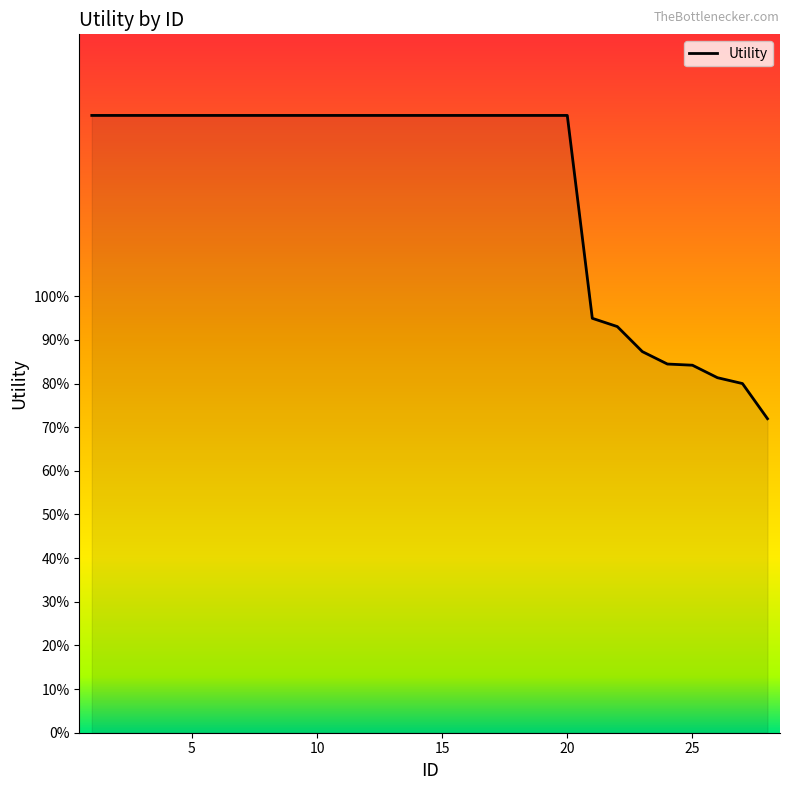

Which label corresponds to the largest value in the chart?

1